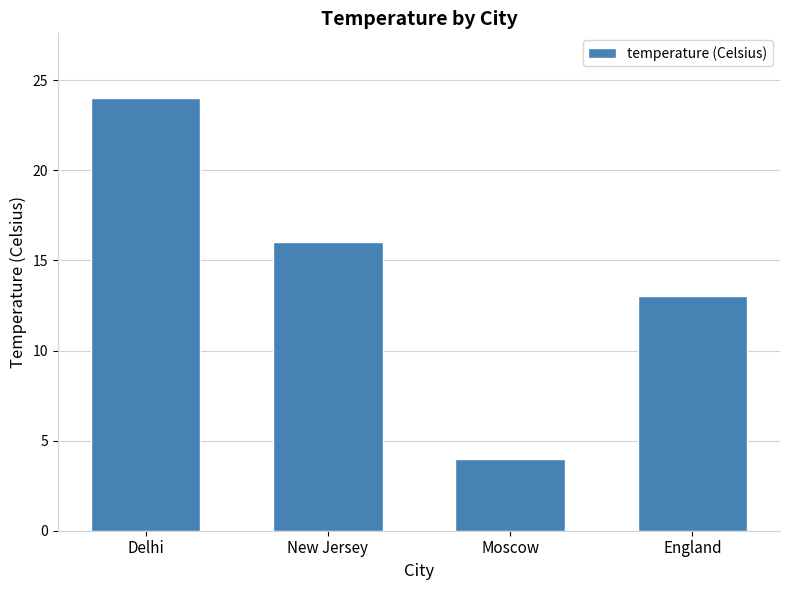

What is the label of the 4th bar from the right?

Delhi